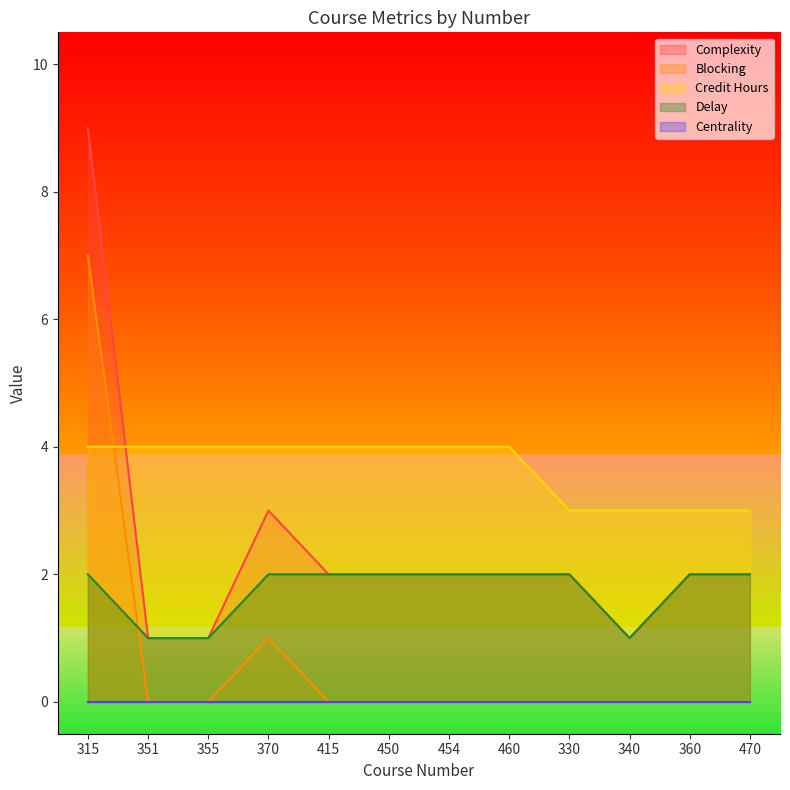

What is the greatest value displayed?

9